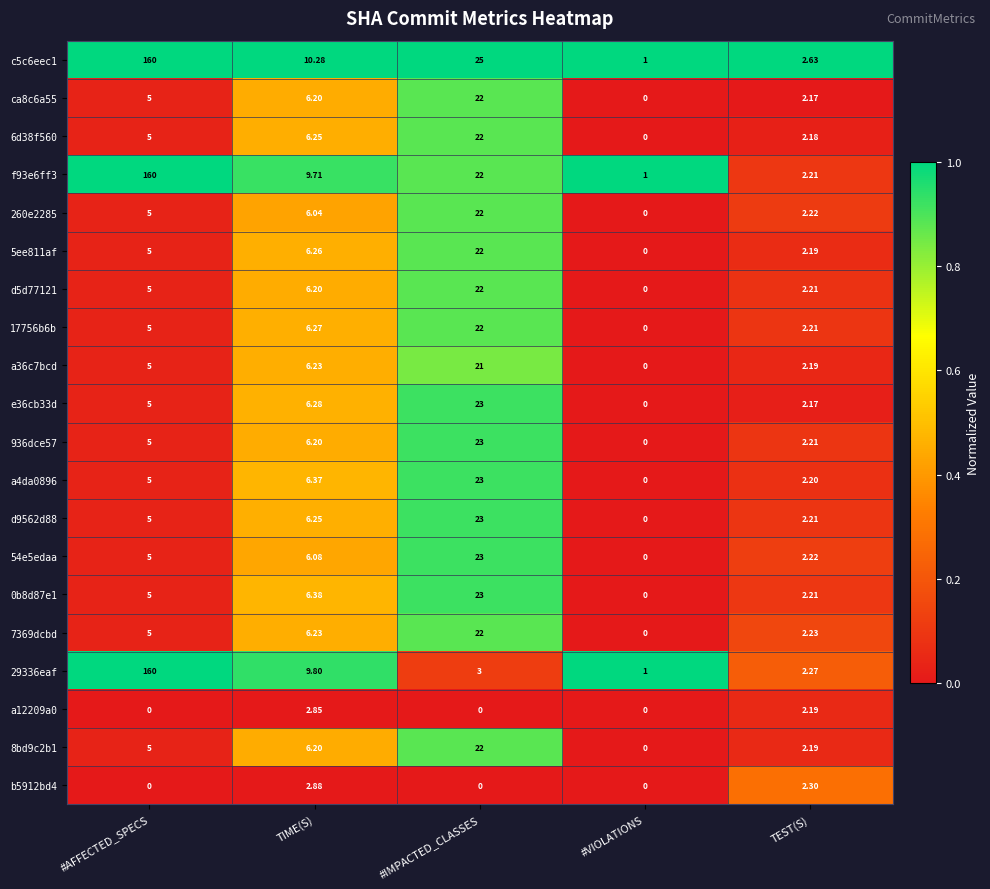

How many data points does each series have?

5